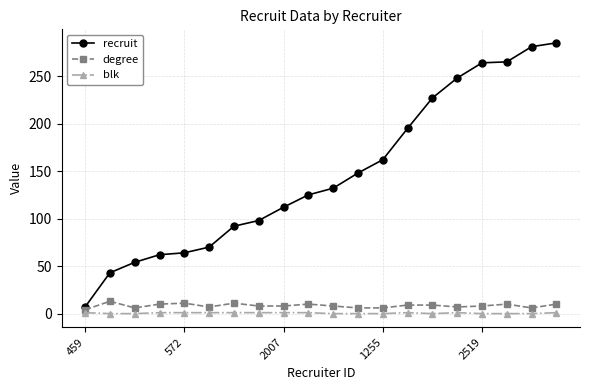

List the series in order of their peak value, lowest first.

blk, degree, recruit